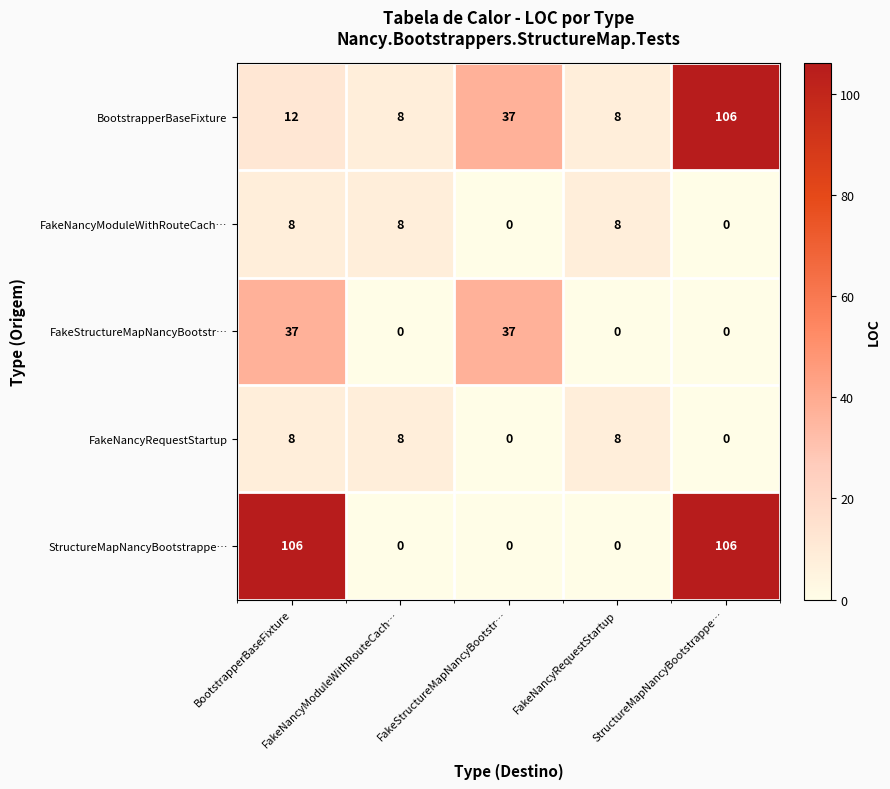

What is the greatest value displayed?

106